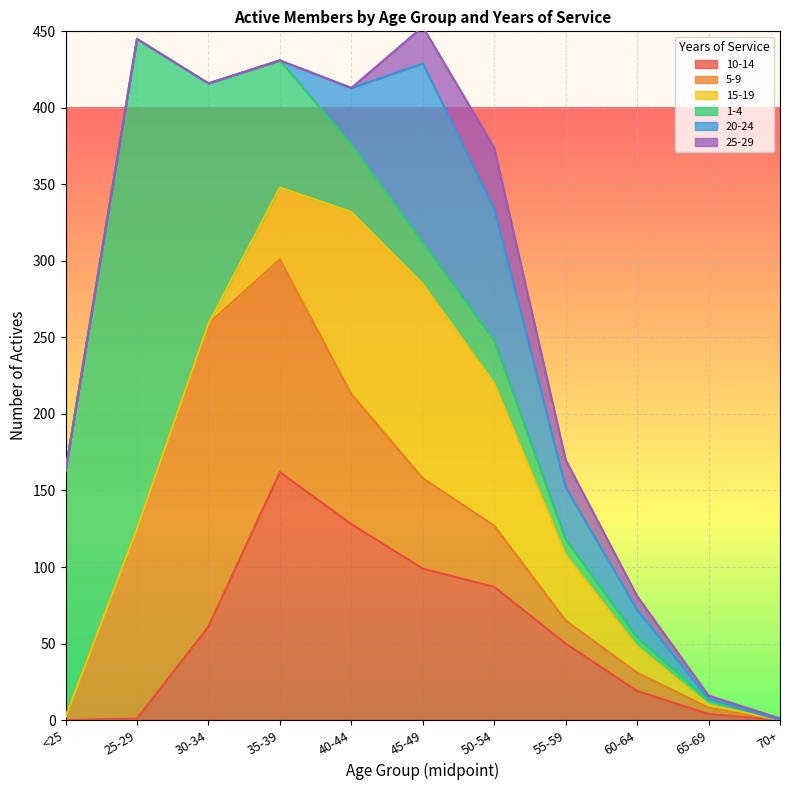

What is the average value of the 10-14 series?

56